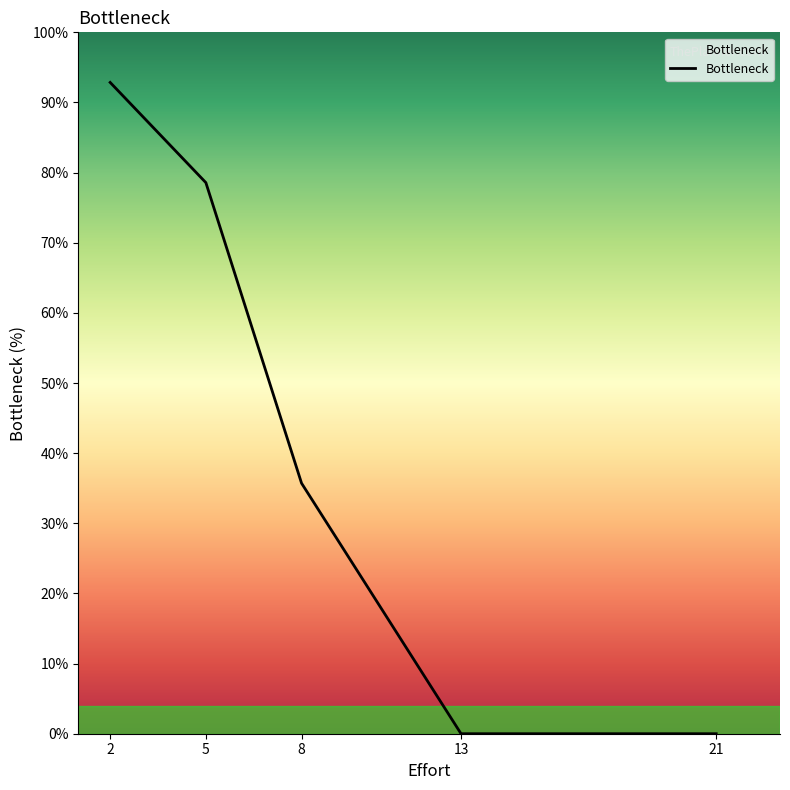

What is the change in value from 2 to 13?

-92.9